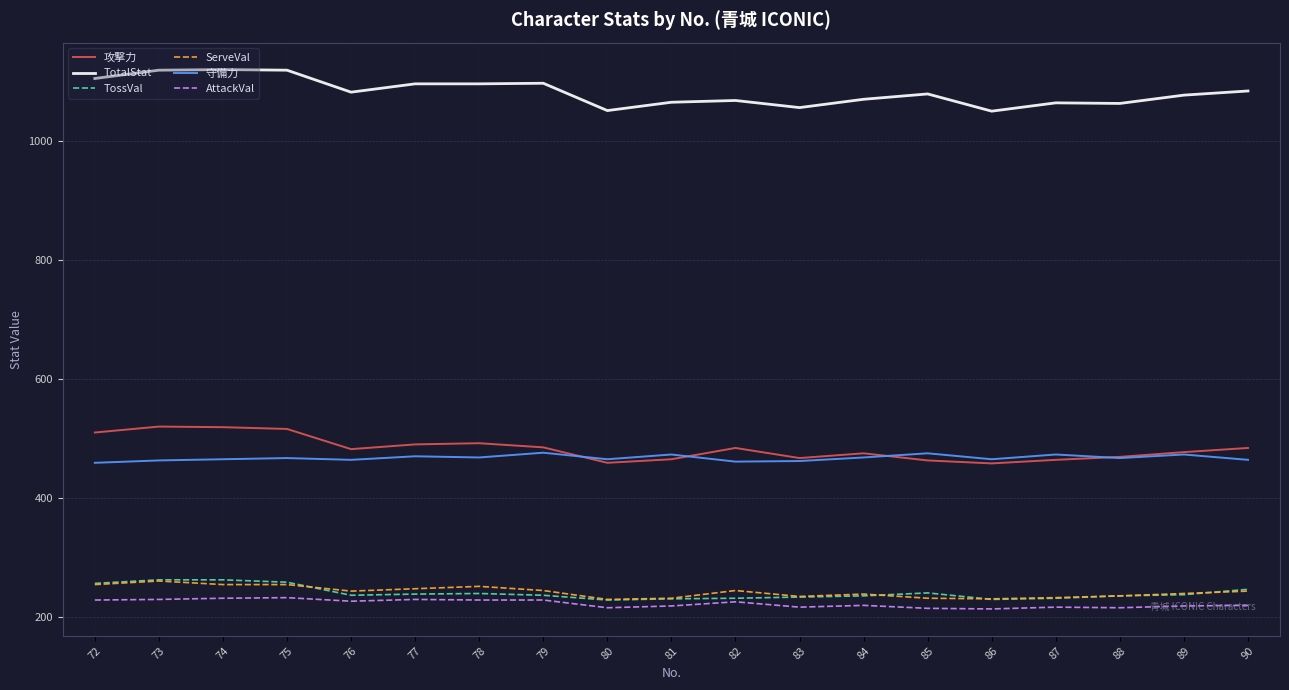

What is the maximum value for 攻撃力?

520